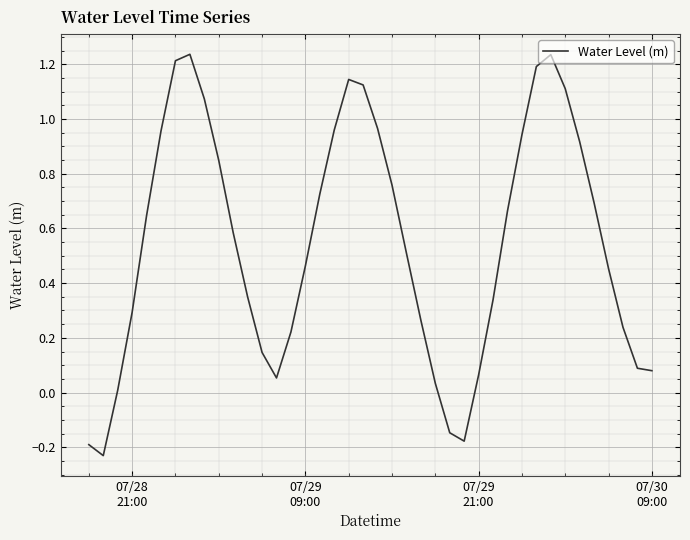

How many interior local peaks (higher than both neighbors) does the data have?

3